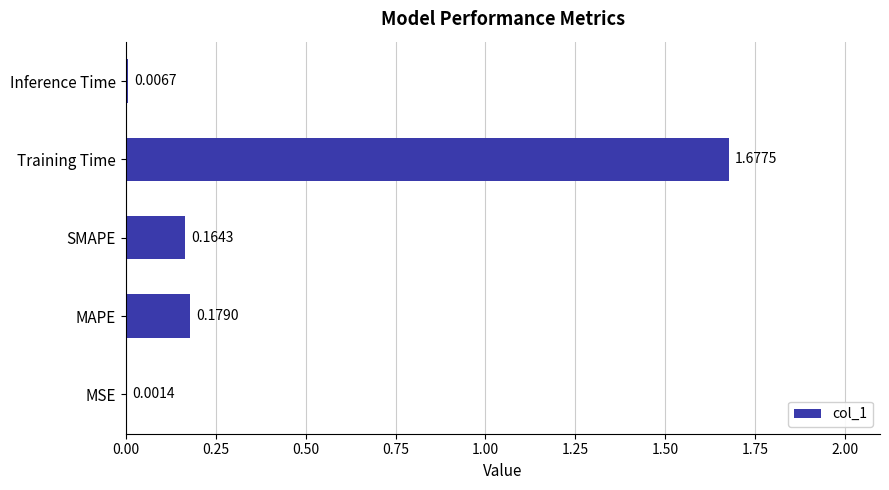

What is the sum of the values at MAPE and SMAPE?

0.3